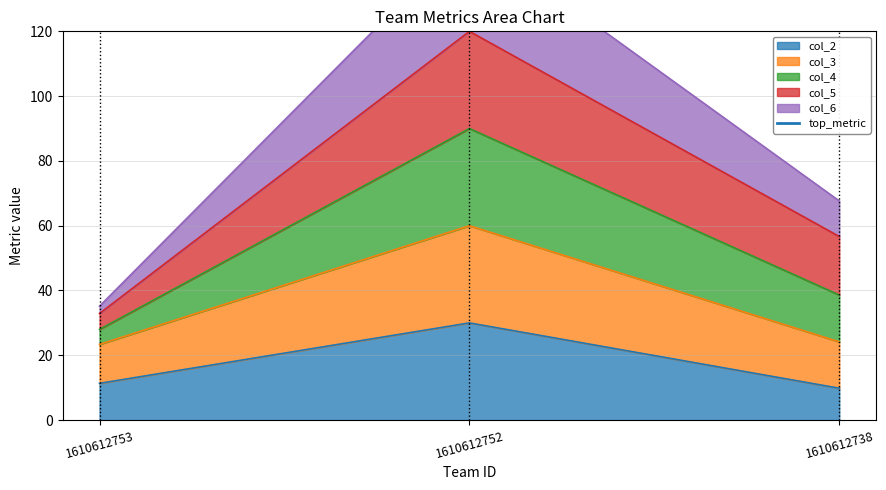

The col_2 series shows 41.3 at 1610612752. True or false?

False